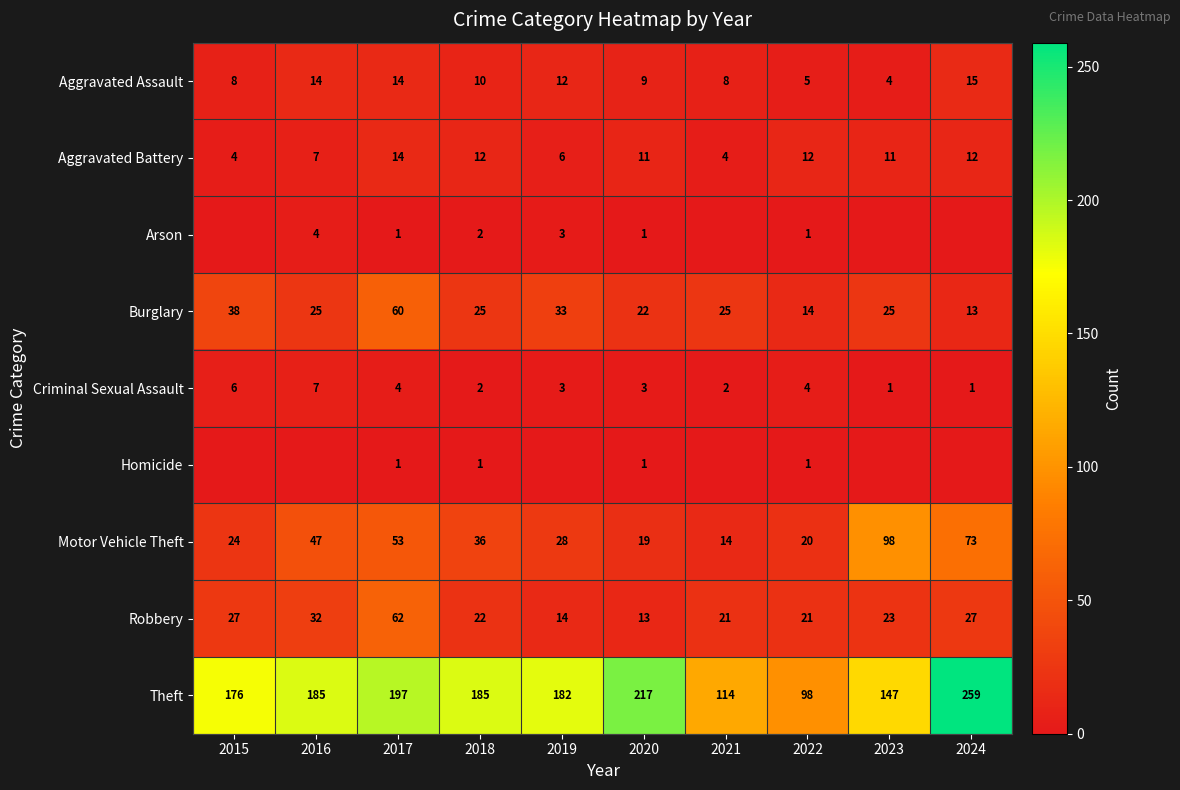

At which label does Motor Vehicle Theft first exceed 36?

2016